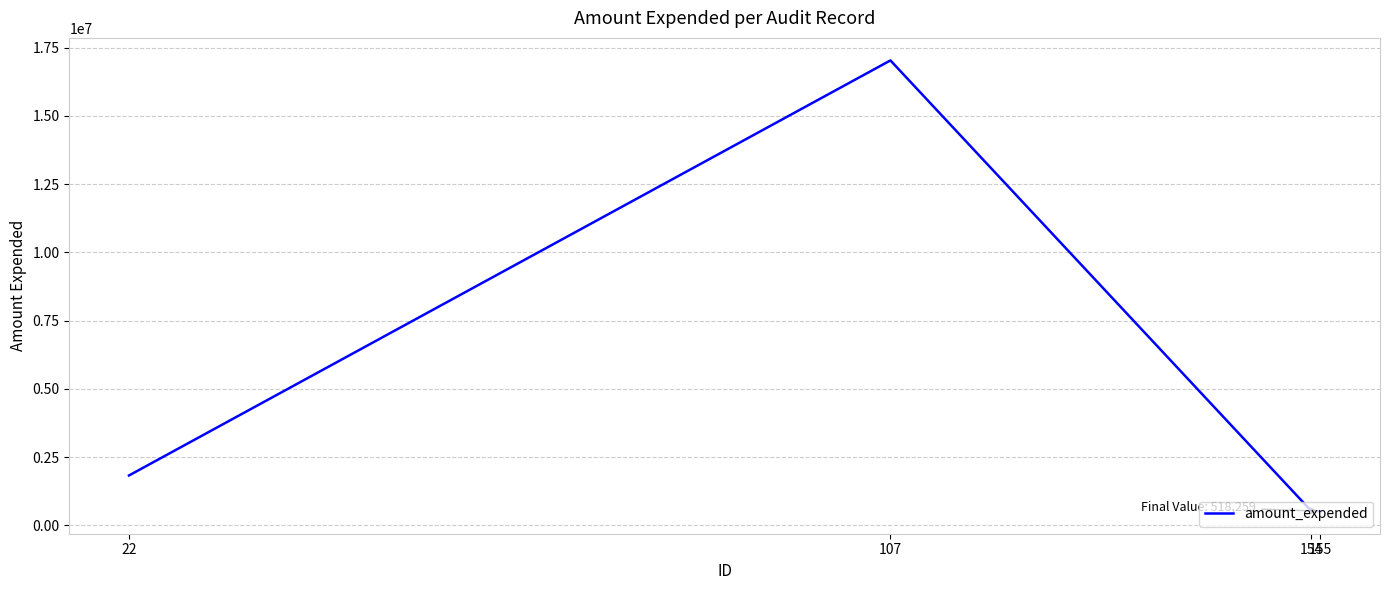

What value does the data have at 22, to the nearest 100?

1826300